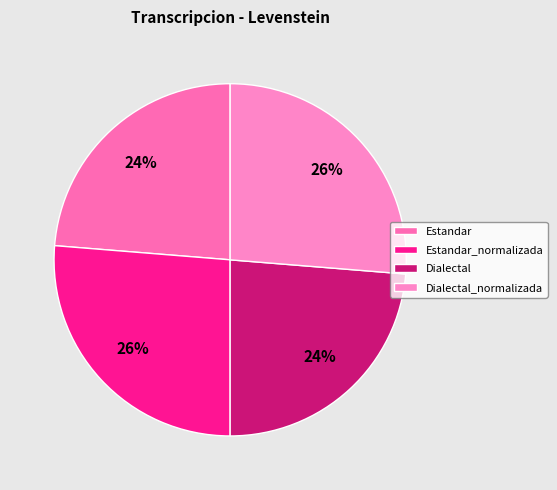

What is the total percentage of Dialectal and Dialectal_normalizada?

50.0%